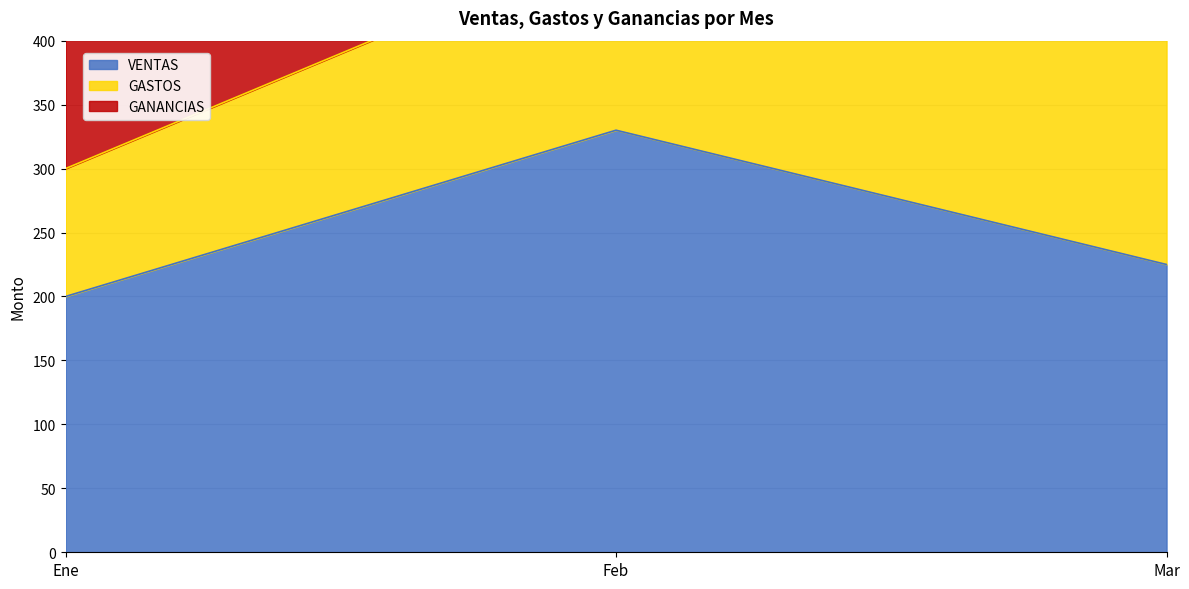

How many lines are shown in the chart?

3